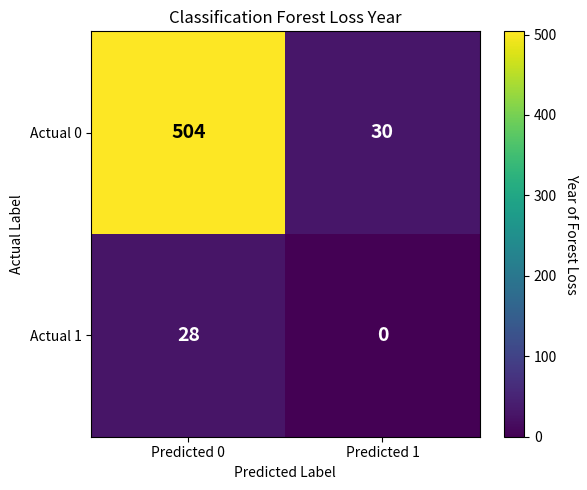

What is the difference between the highest and lowest values at Predicted 0?

476